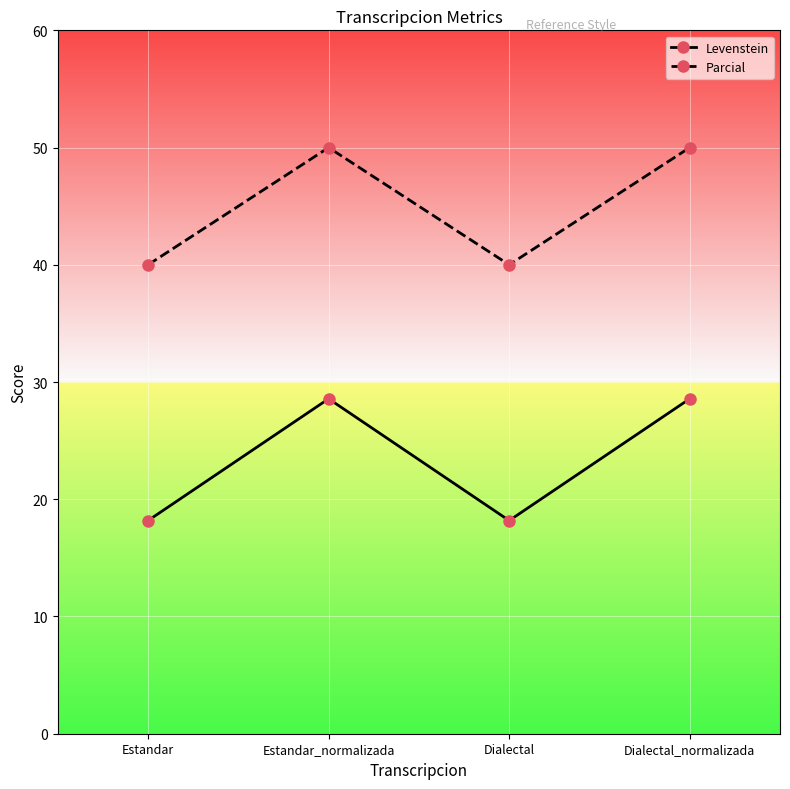

What position from the left is Dialectal_normalizada?

4